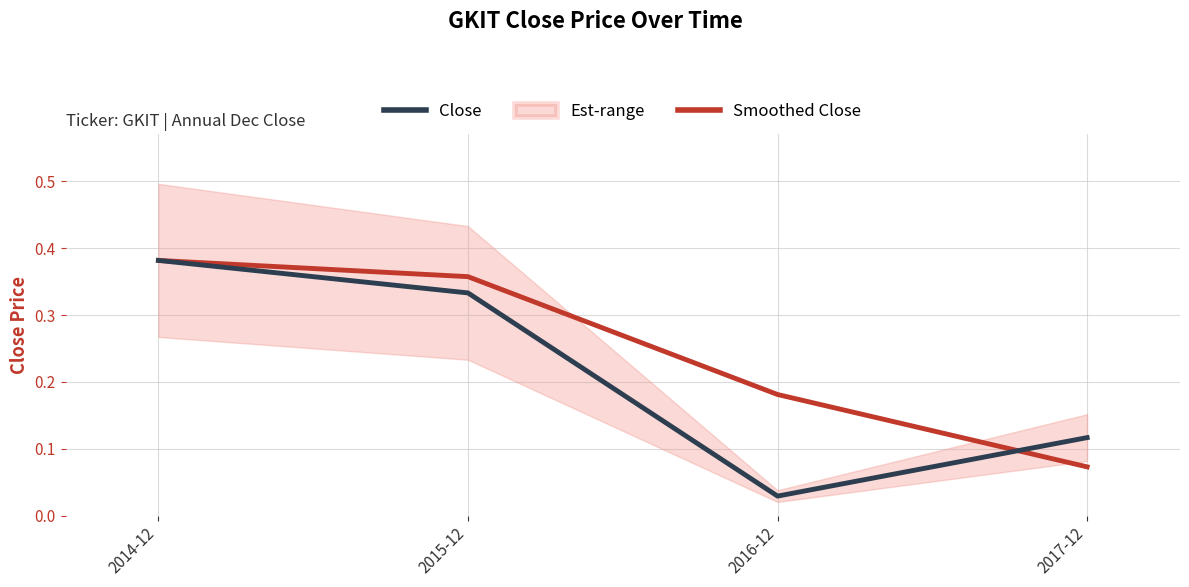

Reading left to right, transcribe all the data shown in this chart.

Close: 0.4	0.3	0.0	0.1
Smoothed Close: 0.4	0.4	0.2	0.1